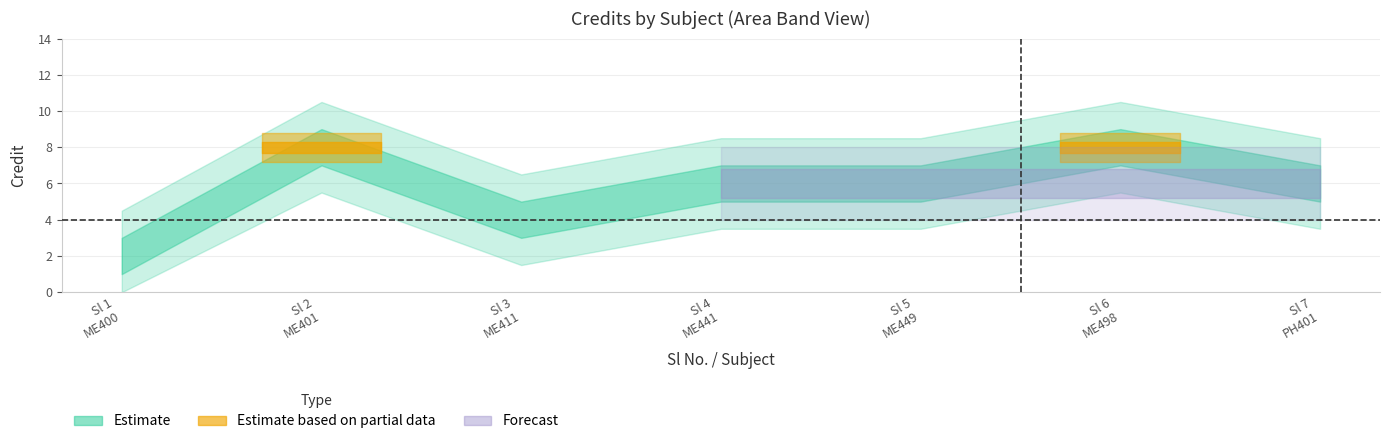

How many values are between 4 and 8?

6